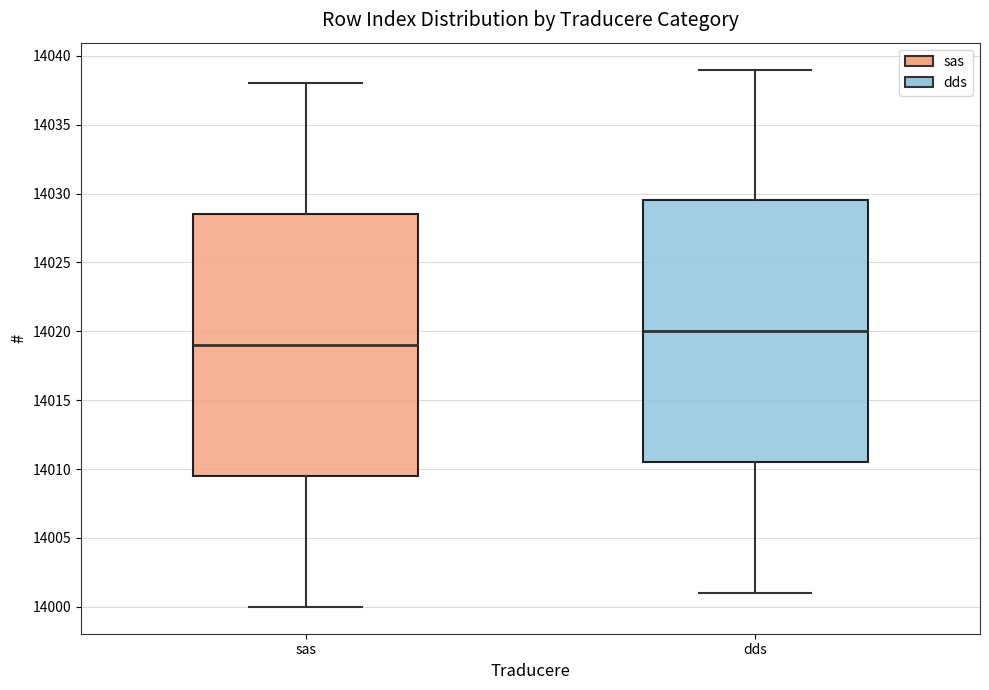

Which box's median line is the lowest?

sas